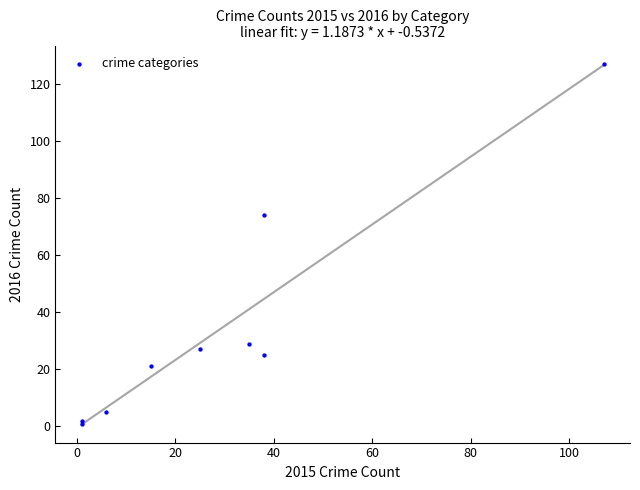

What Y value in the scatter plot is closest to 64?

74